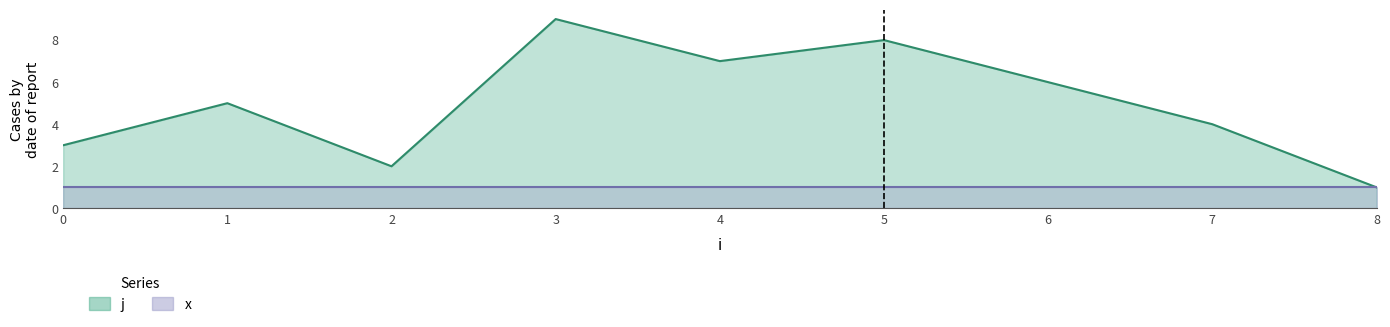

Does the chart display data point markers on the line(s)?

No